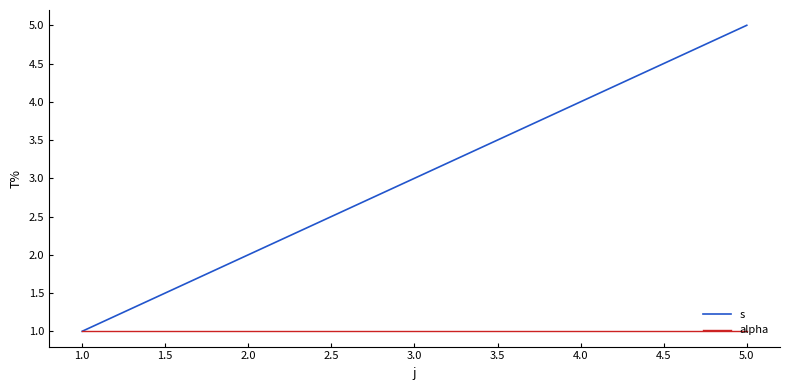

Which category has the highest value across all series?

5.0